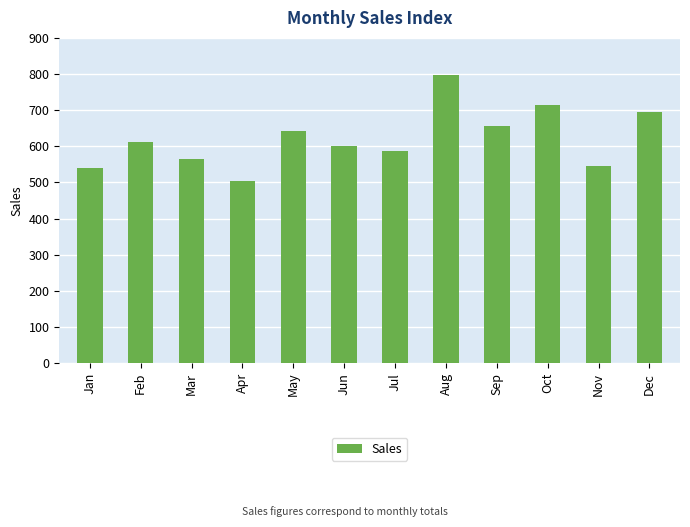

The chart shows a value of 453 at Dec. True or false?

False